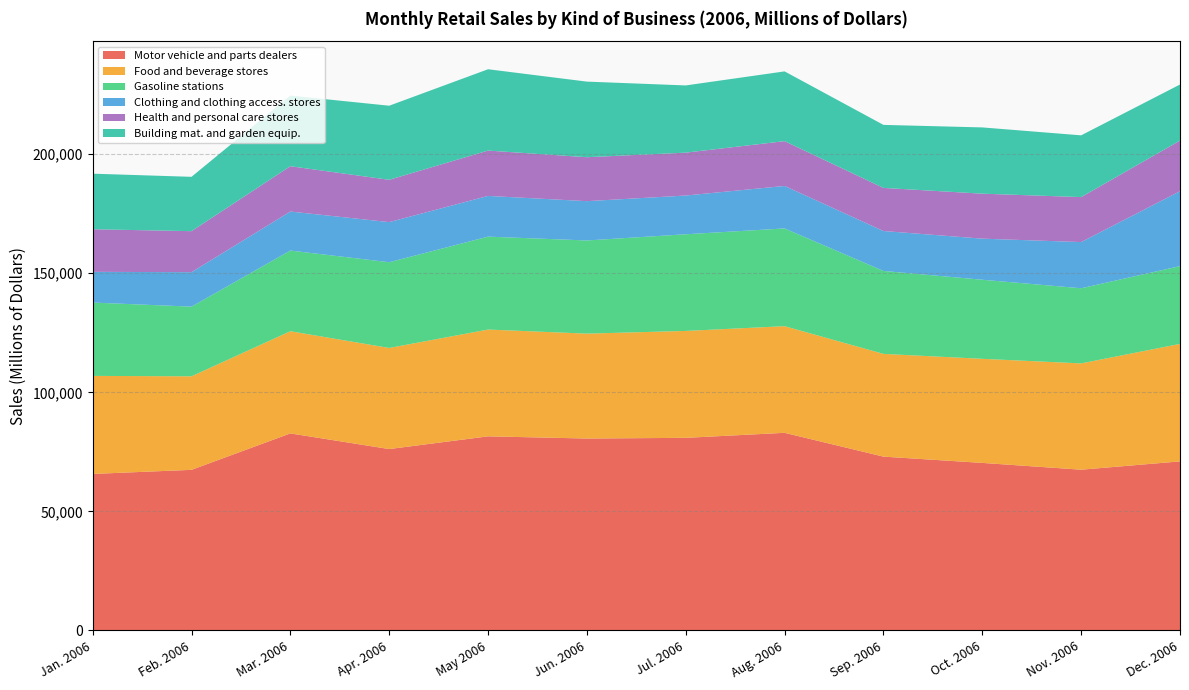

Reading left to right, transcribe all the data shown in this chart.

Motor vehicle and parts dealers: Jan. 2006=65737	Feb. 2006=67452	Mar. 2006=82754	Apr. 2006=76180	May 2006=81517	Jun. 2006=80599	Jul. 2006=80889	Aug. 2006=82997	Sep. 2006=73000	Oct. 2006=70365	Nov. 2006=67512	Dec. 2006=70995
Food and beverage stores: Jan. 2006=41168	Feb. 2006=39281	Mar. 2006=42901	Apr. 2006=42455	May 2006=44850	Jun. 2006=44052	Jul. 2006=44899	Aug. 2006=44784	Sep. 2006=43148	Oct. 2006=43709	Nov. 2006=44640	Dec. 2006=49345
Gasoline stations: Jan. 2006=30800	Feb. 2006=29253	Mar. 2006=33887	Apr. 2006=36002	May 2006=39016	Jun. 2006=39126	Jul. 2006=40585	Aug. 2006=41051	Sep. 2006=34830	Oct. 2006=33208	Nov. 2006=31556	Dec. 2006=32662
Clothing and clothing access. stores: Jan. 2006=12893	Feb. 2006=14474	Mar. 2006=16386	Apr. 2006=16848	May 2006=17103	Jun. 2006=16505	Jul. 2006=16275	Aug. 2006=17832	Sep. 2006=16767	Oct. 2006=17253	Nov. 2006=19391	Dec. 2006=31462
Health and personal care stores: Jan. 2006=17892	Feb. 2006=17218	Mar. 2006=19024	Apr. 2006=17763	May 2006=19038	Jun. 2006=18454	Jul. 2006=18006	Aug. 2006=18813	Sep. 2006=18100	Oct. 2006=18892	Nov. 2006=18890	Dec. 2006=21246
Building mat. and garden equip.: Jan. 2006=23330	Feb. 2006=22823	Mar. 2006=29657	Apr. 2006=31112	May 2006=34154	Jun. 2006=31748	Jul. 2006=28225	Aug. 2006=29303	Sep. 2006=26467	Oct. 2006=27821	Nov. 2006=25932	Dec. 2006=23558